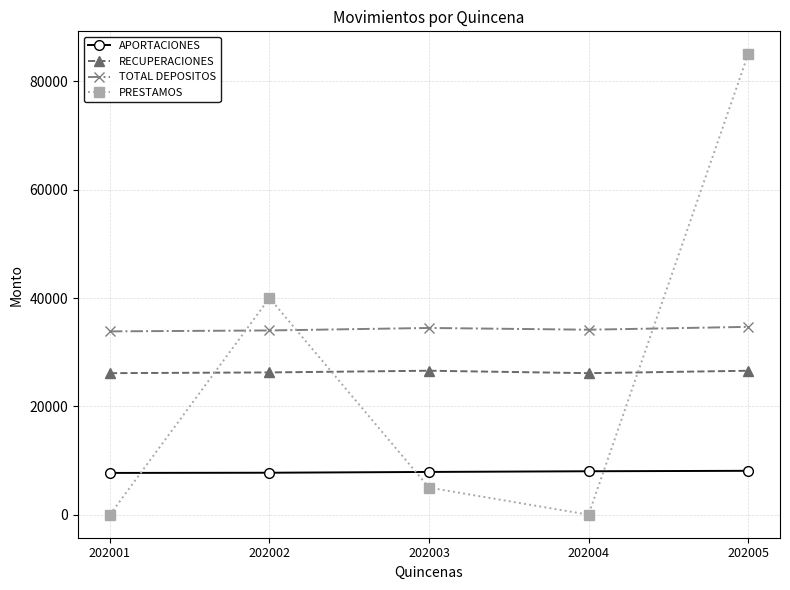

What is the difference between the maximum and minimum values in the RECUPERACIONES series?

450.7